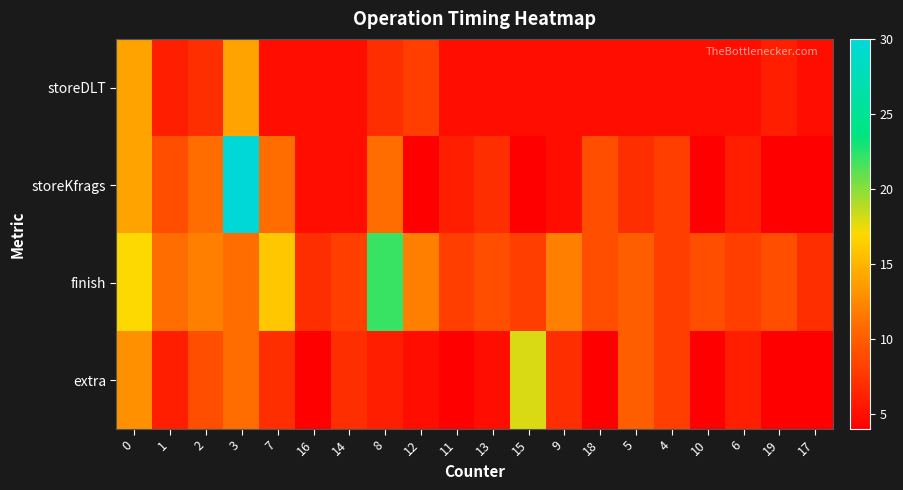

Rank the series by their average value, from lowest to highest.

storeDLT, extra, storeKfrags, finish